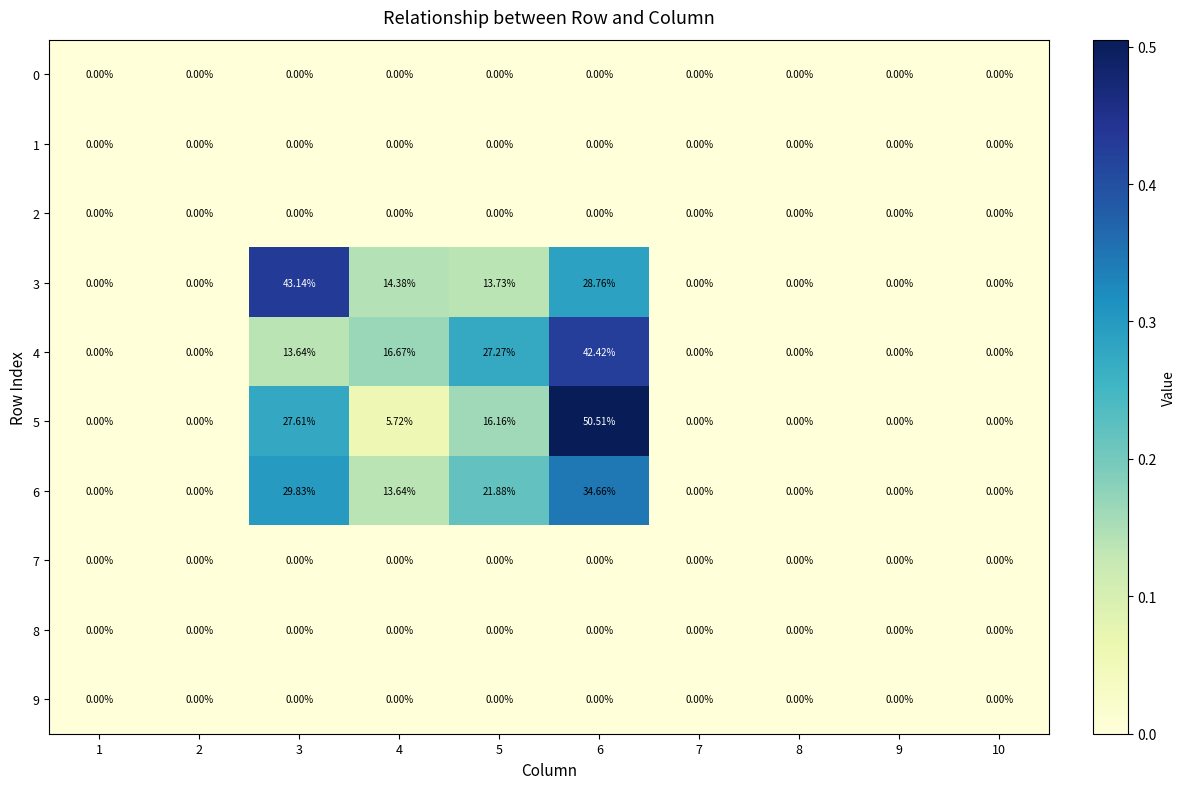

Is the value of 8 at 2 greater than the value of 6 at 3?

No